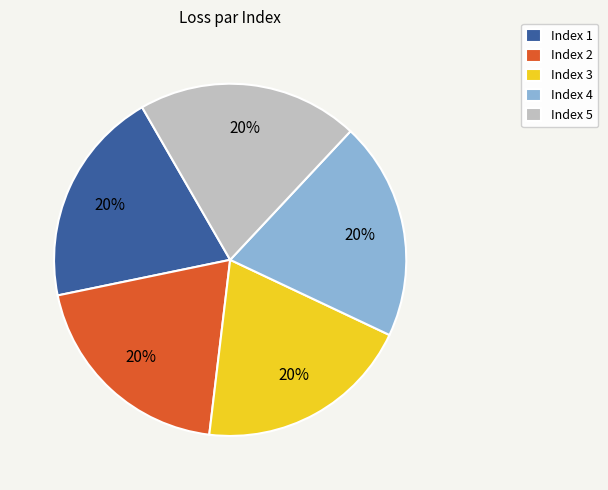

The Index 5 slice represents 33% of the pie. True or false?

False